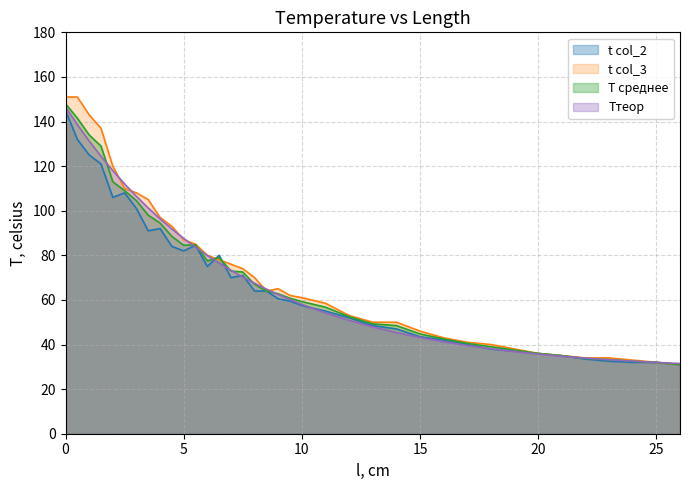

Reading right to left, list all the values displayed in this chart.

T среднее: 31.0	32.0	32.5	33.2	33.8	35.0	36.0	37.5	39.0	40.5	42.5	44.8	48.5	49.2	52.5	56.8	59.2	60.8	62.8	64.0	67.0	72.5	73.0	79.0	77.5	84.8	84.5	88.5	94.5	98.0	104.5	109.0	113.0	129.0	134.0	141.5	148.0
Tтеор: 31.5	32.0	32.5	33.2	33.9	34.8	35.7	36.8	38.1	39.6	41.2	43.2	45.4	47.9	50.8	54.2	58.0	60.1	62.4	64.9	67.5	70.3	73.3	76.5	79.9	83.6	87.6	91.8	96.4	101.2	106.4	112.0	118.0	124.4	131.3	138.6	146.5
t1: 31.0	32.0	32.0	32.5	33.5	35.0	36.0	37.0	38.0	40.0	42.0	43.5	47.0	48.5	52.0	55.0	57.5	59.5	60.5	64.0	64.0	71.0	70.0	80.0	75.0	84.5	82.0	84.0	92.0	91.0	101.0	108.0	106.0	121.0	125.0	132.0	145.0
t2: 31.0	32.0	33.0	34.0	34.0	35.0	36.0	38.0	40.0	41.0	43.0	46.0	50.0	50.0	53.0	58.5	61.0	62.0	65.0	64.0	70.0	74.0	76.0	78.0	80.0	85.0	87.0	93.0	97.0	105.0	108.0	110.0	120.0	137.0	143.0	151.0	151.0